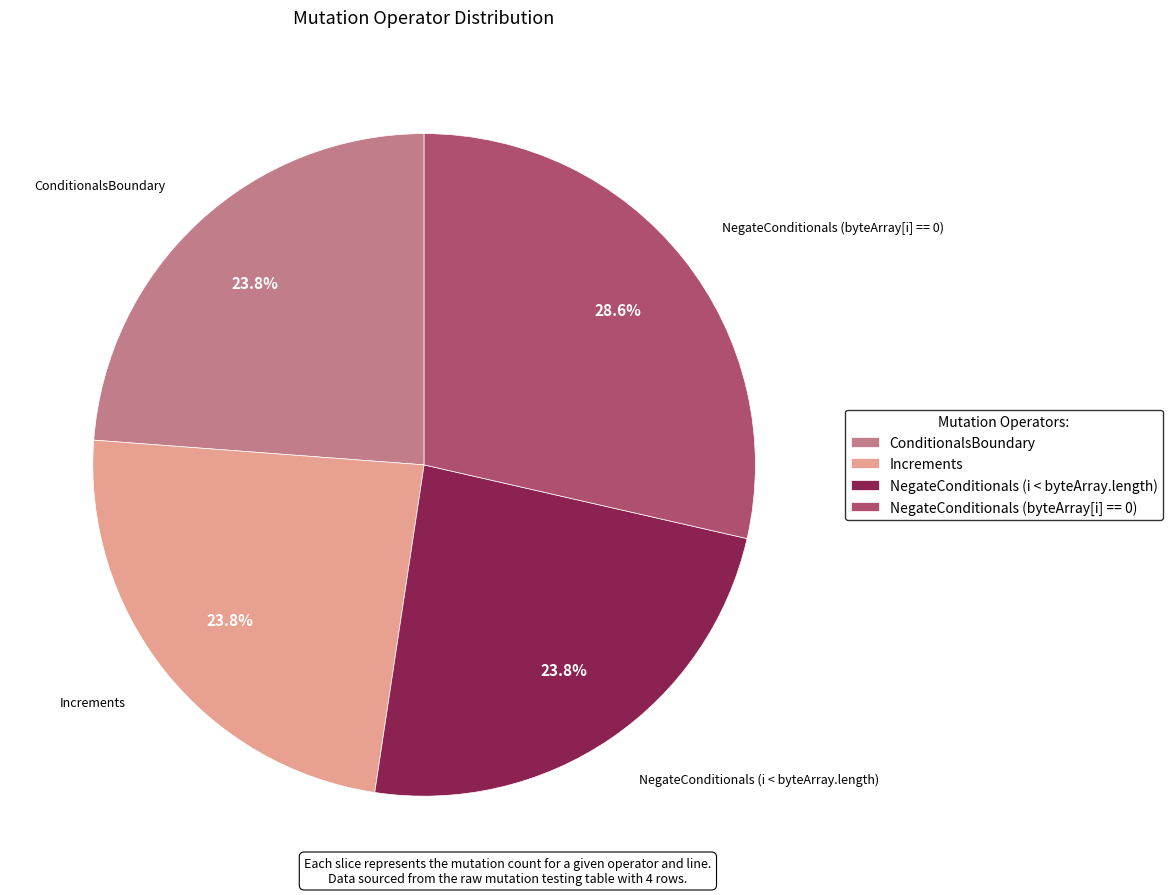

Between NegateConditionals (byteArray[i] == 0) and NegateConditionals (i < byteArray.length), which is larger?

NegateConditionals (byteArray[i] == 0)